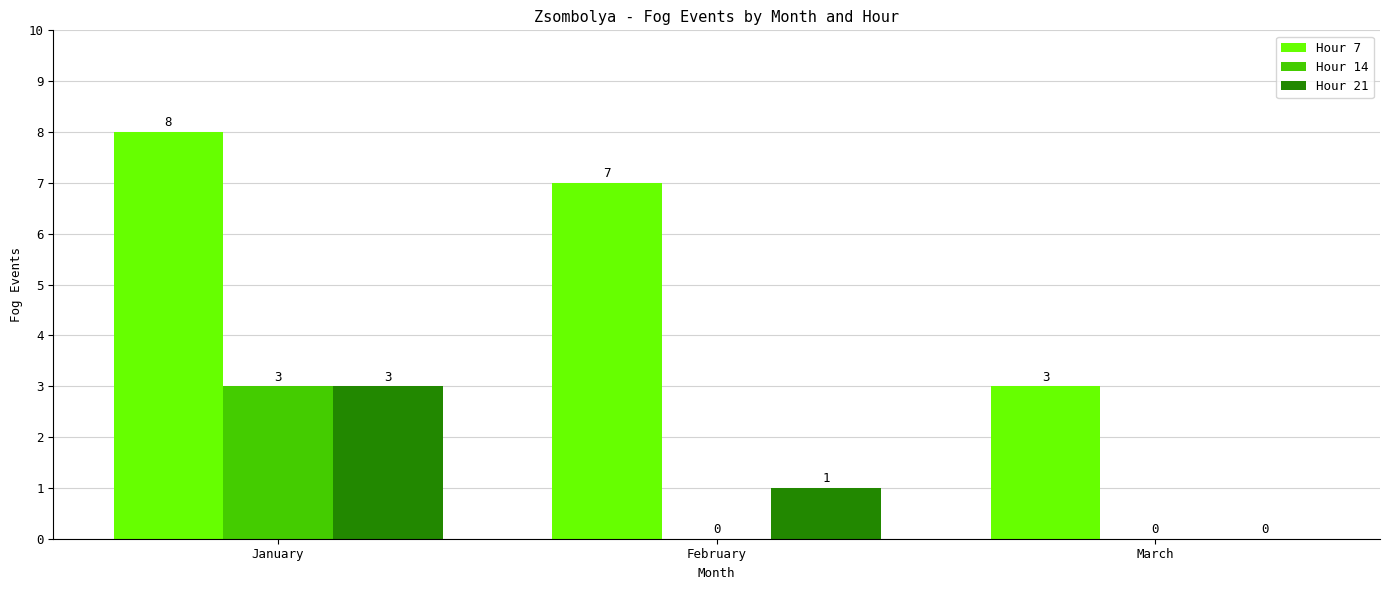

How many Hour 14 values are between 0 and 3?

3